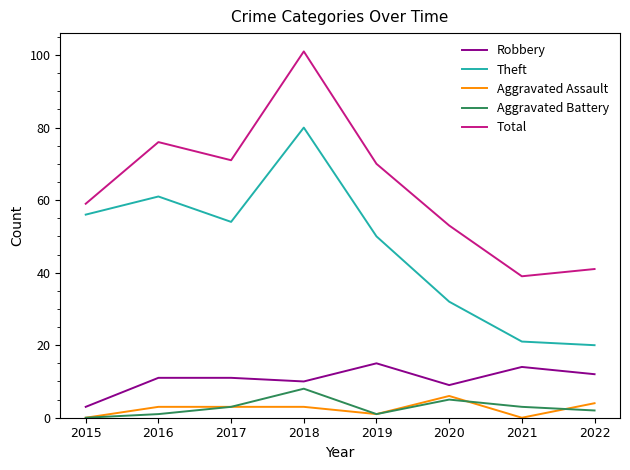

At how many categories does at least one series exceed 65?

4